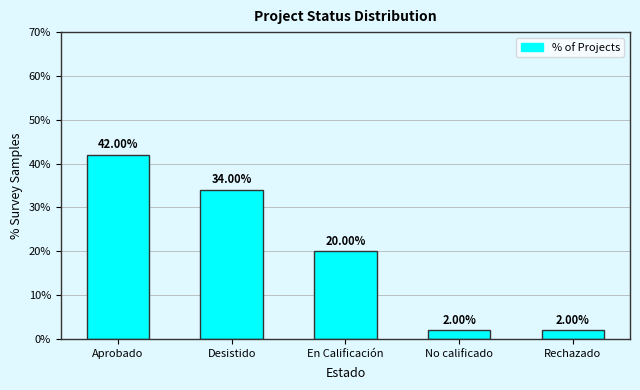

What is the difference between the maximum and minimum values?

40